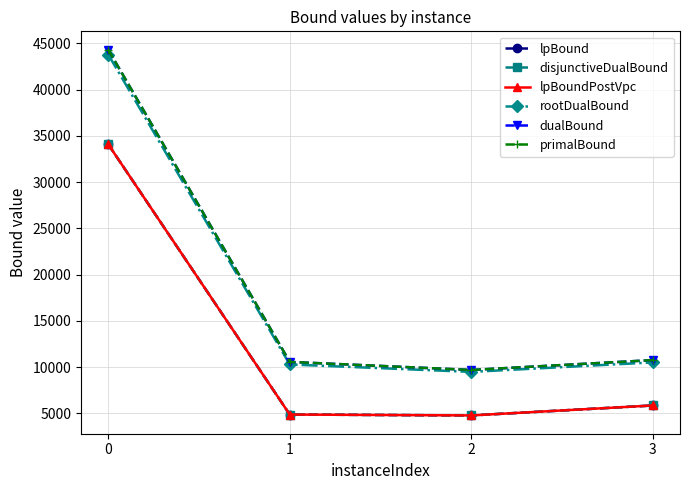

Is the value of dualBound at 1 greater than the value of disjunctiveDualBound at 3?

Yes